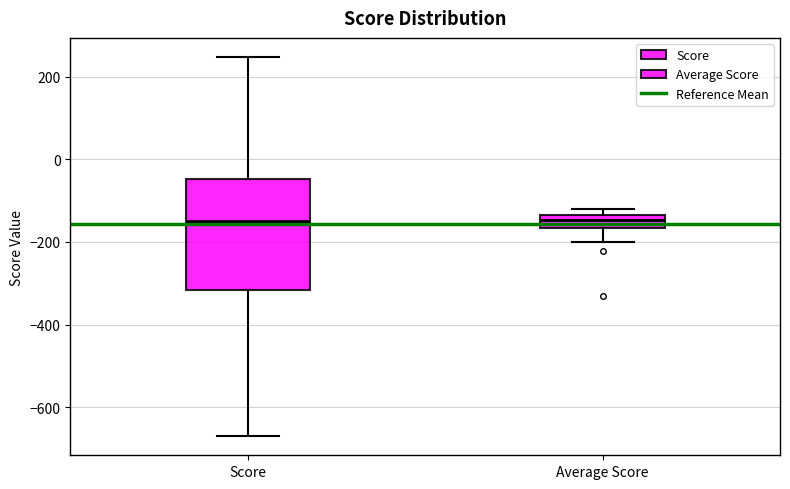

Comparing the boxes themselves (not the whiskers), which one is the tallest?

Score